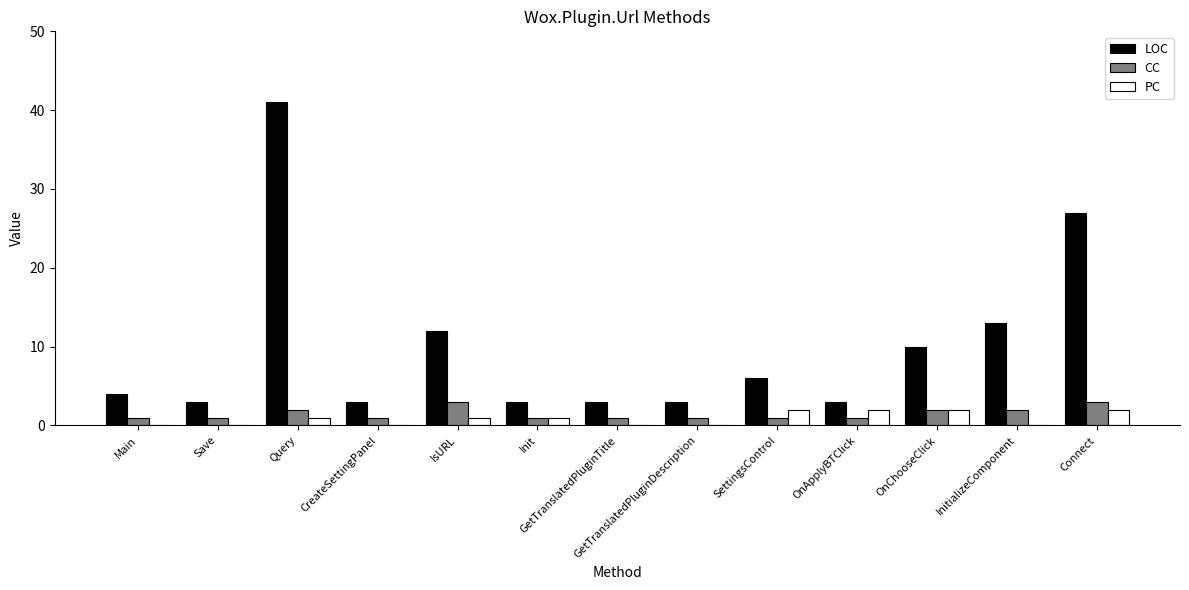

What is the sum of the LOC values at GetTranslatedPluginTitle and CreateSettingPanel?

6